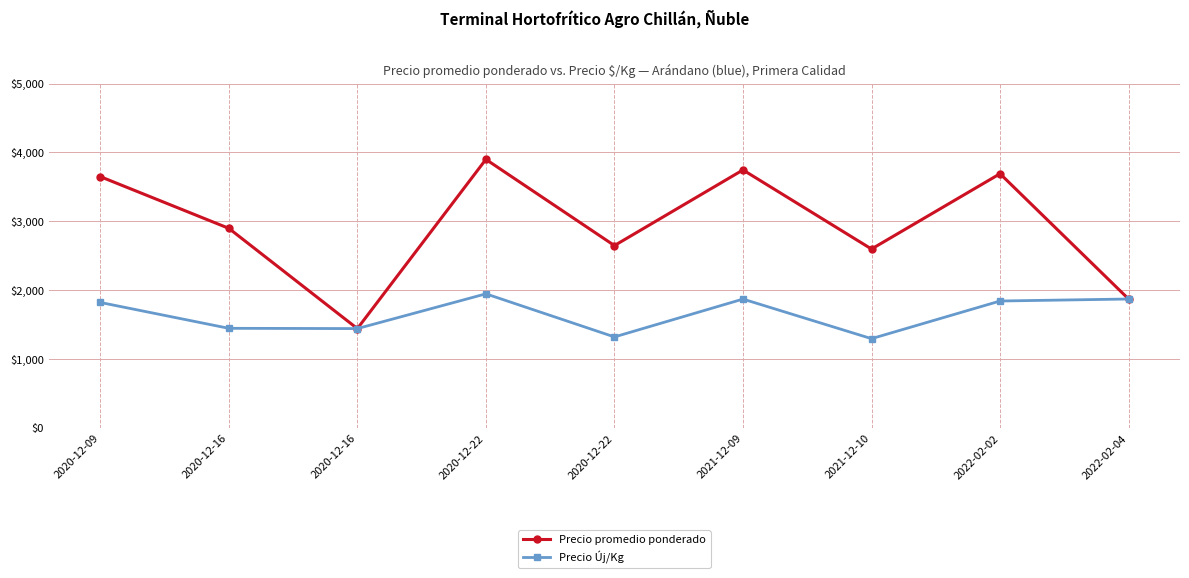

What is the average value of the Precio promedio ponderado series?

2940